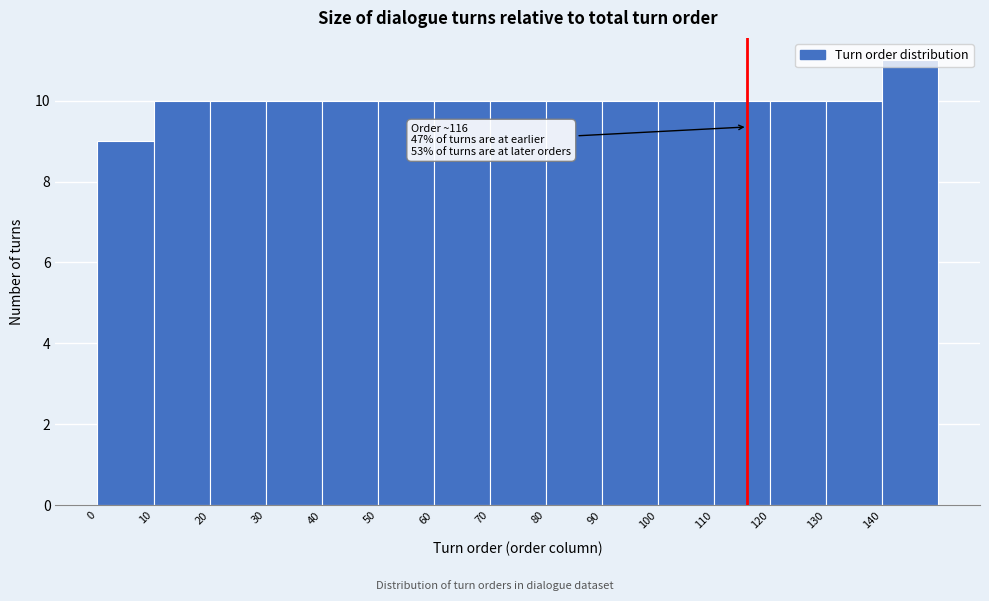

Over which range of the x-axis is the bar tallest?

140 to 150